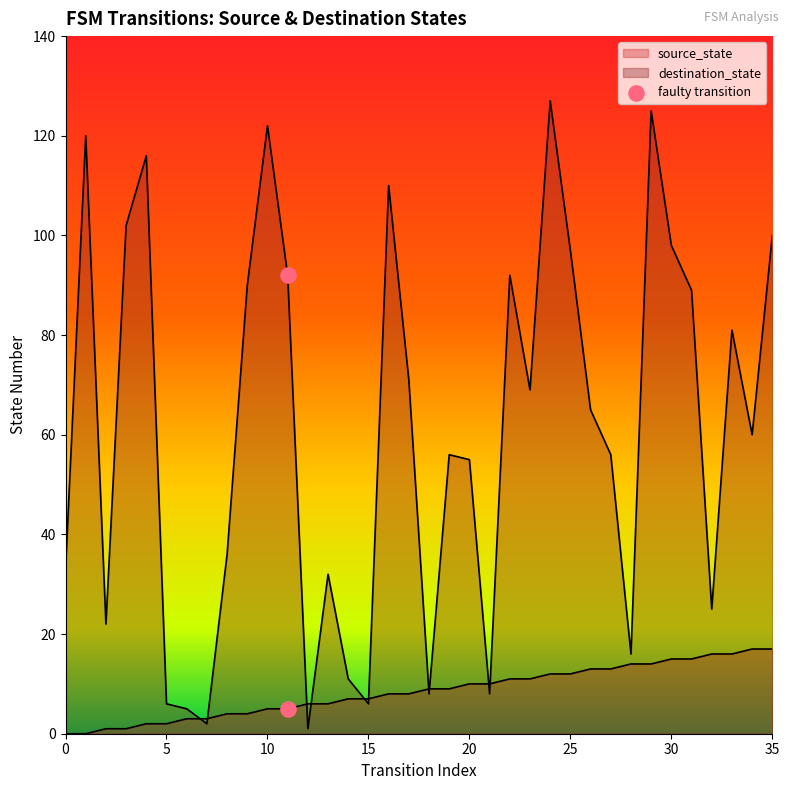

Which has a higher value, 5 or 0?

5